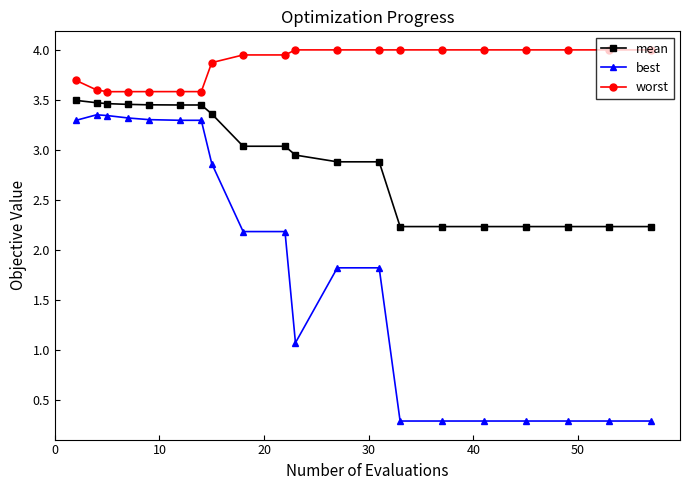

What is the minimum value for mean?

2.2